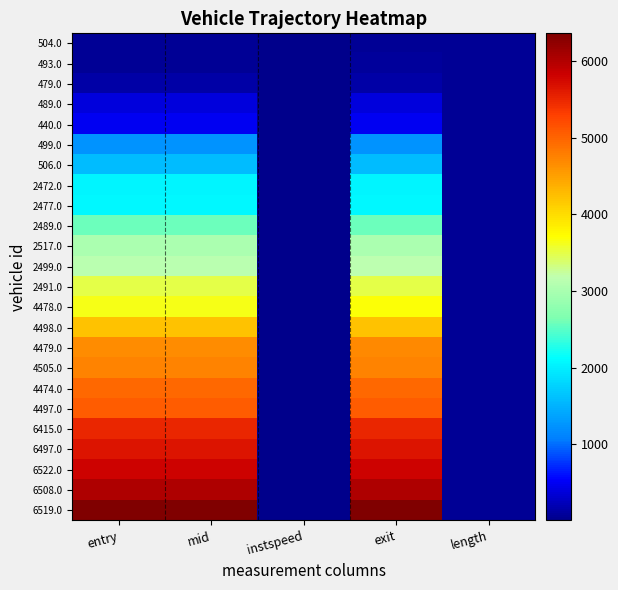

Between exit and entry, which is larger?

exit